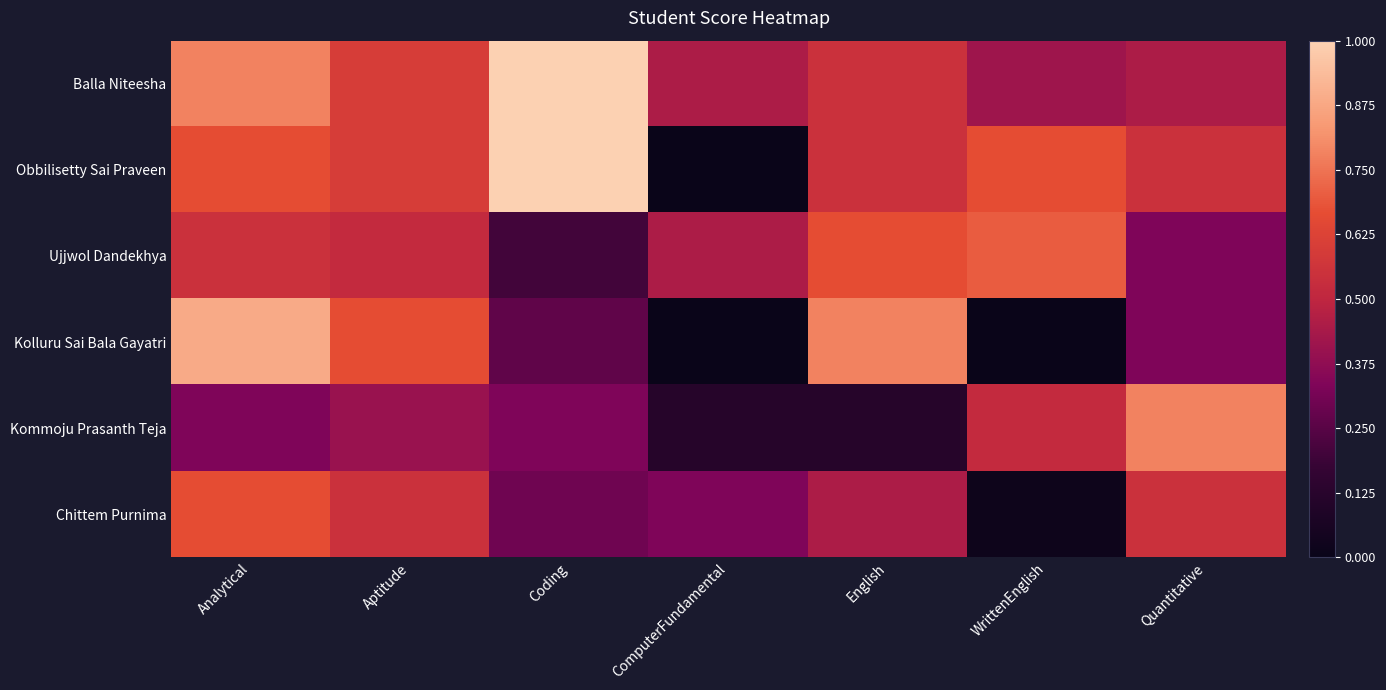

How many distinct data groups are displayed?

6